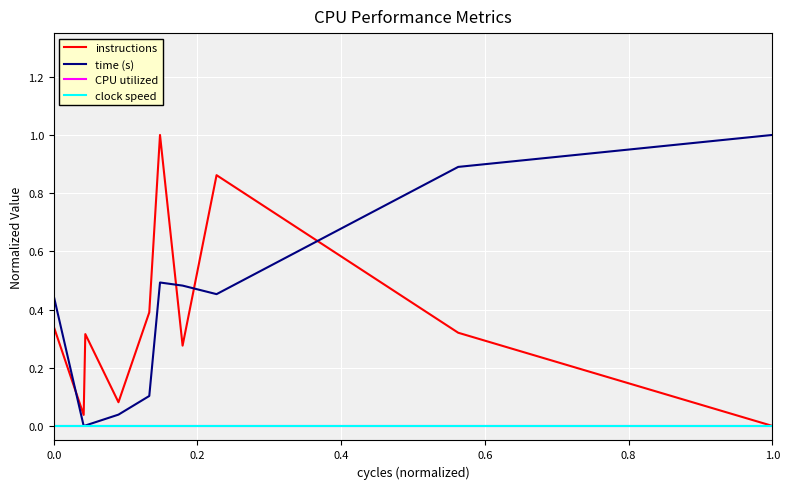

How many lines are shown in the chart?

4